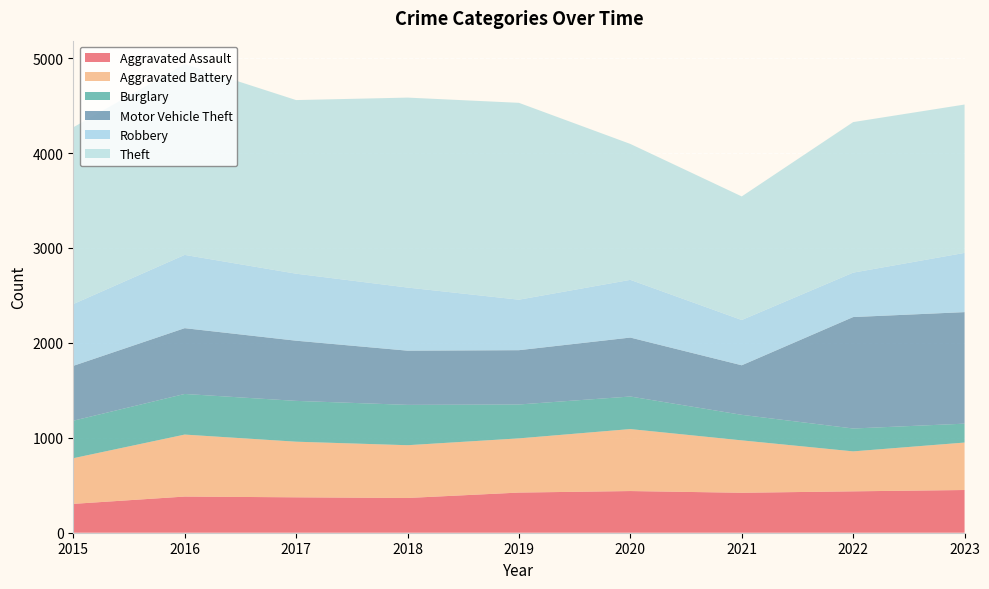

Reading right to left, list all the values displayed in this chart.

Aggravated Assault: 2023=450	2022=436	2021=421	2020=439	2019=423	2018=366	2017=373	2016=381	2015=304
Aggravated Battery: 2023=500	2022=421	2021=552	2020=653	2019=571	2018=556	2017=586	2016=653	2015=481
Burglary: 2023=199	2022=241	2021=269	2020=343	2019=357	2018=425	2017=430	2016=428	2015=395
Motor Vehicle Theft: 2023=1175	2022=1174	2021=522	2020=621	2019=572	2018=571	2017=634	2016=693	2015=578
Robbery: 2023=624	2022=468	2021=477	2020=608	2019=532	2018=665	2017=706	2016=772	2015=651
Theft: 2023=1563	2022=1586	2021=1302	2020=1432	2019=2074	2018=2001	2017=1829	2016=2010	2015=1862